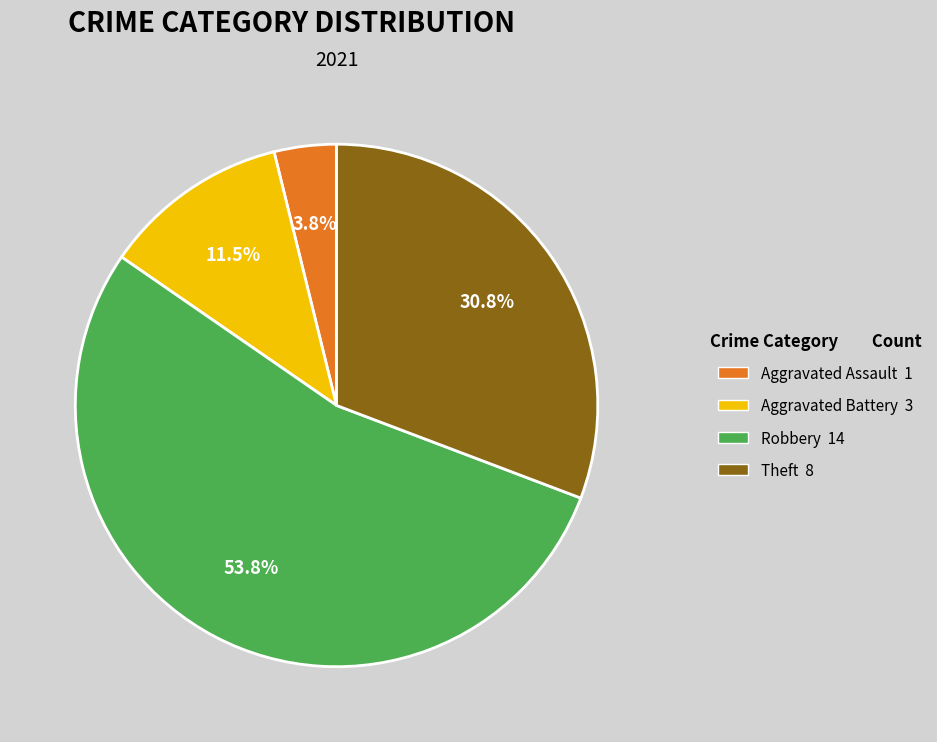

What is the total percentage of Robbery and Aggravated Assault?

57.7%